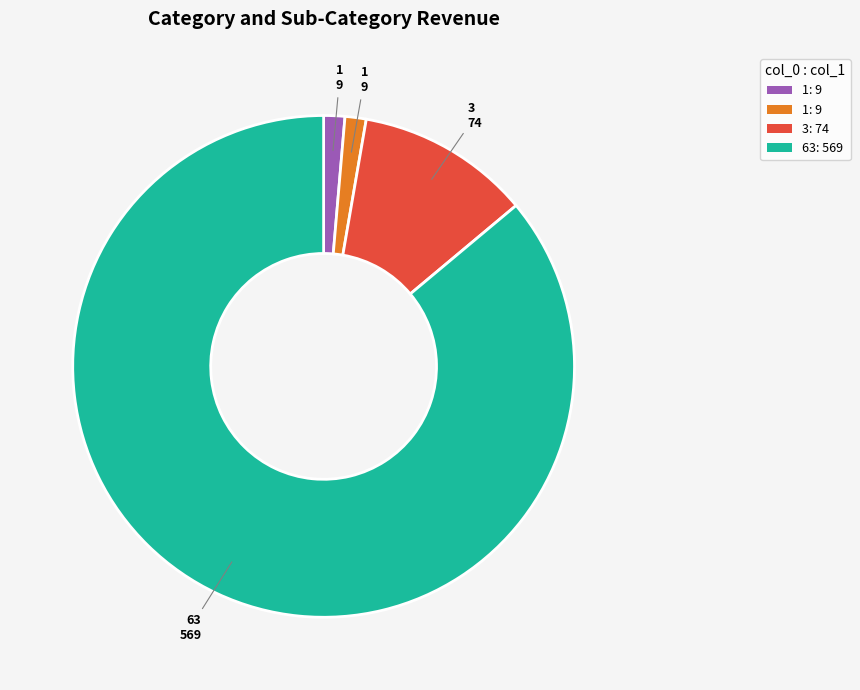

Does any single category account for the majority?

Yes